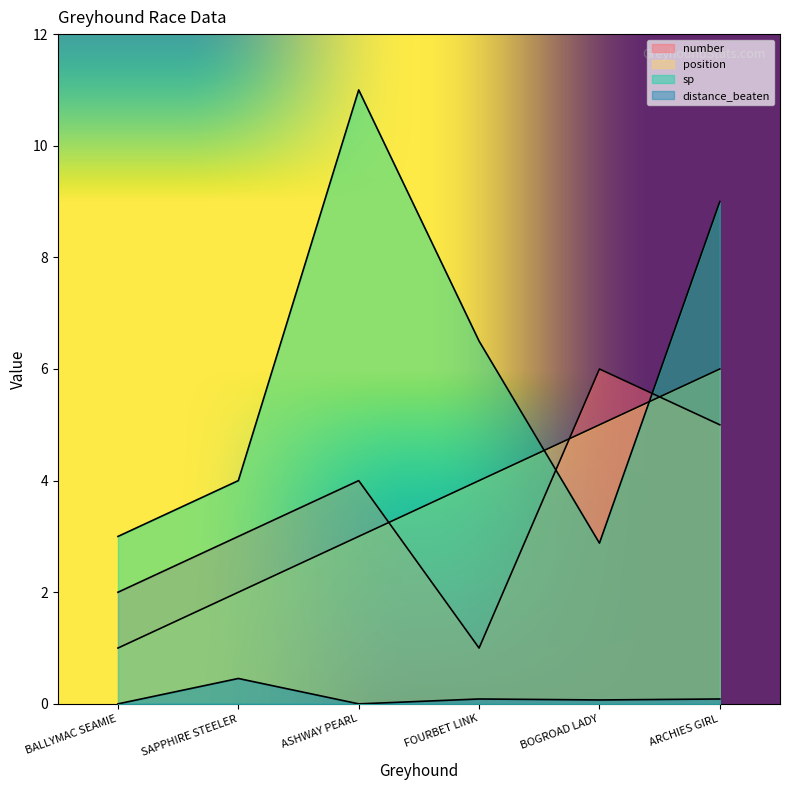

What is the label of the 2nd point from the right?

BOGROAD LADY